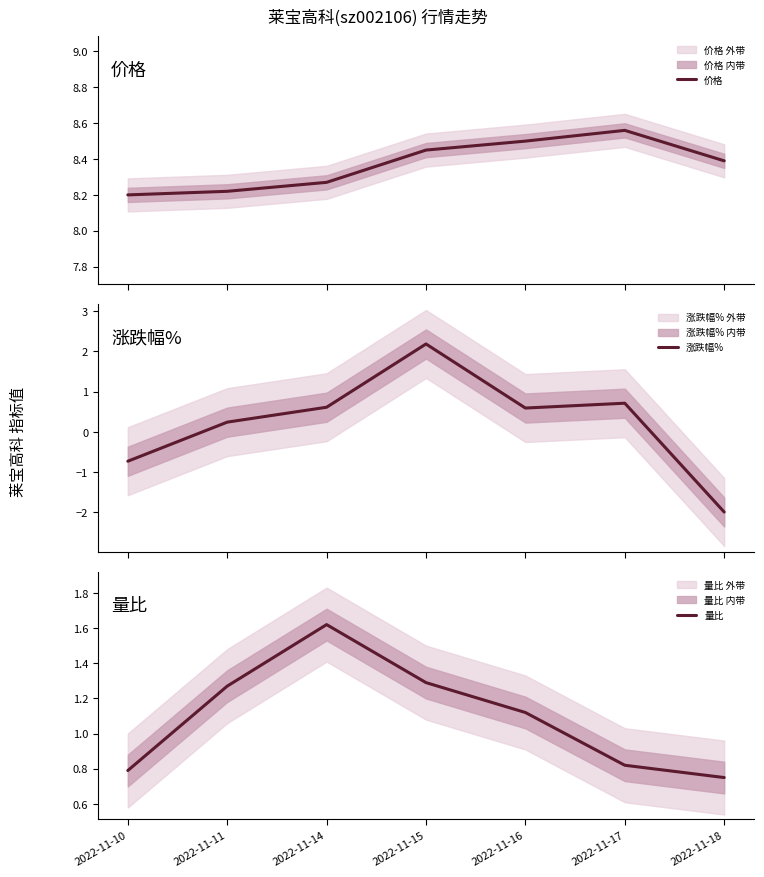

The 涨跌幅% series shows -2.0 at 2022-11-18. True or false?

True